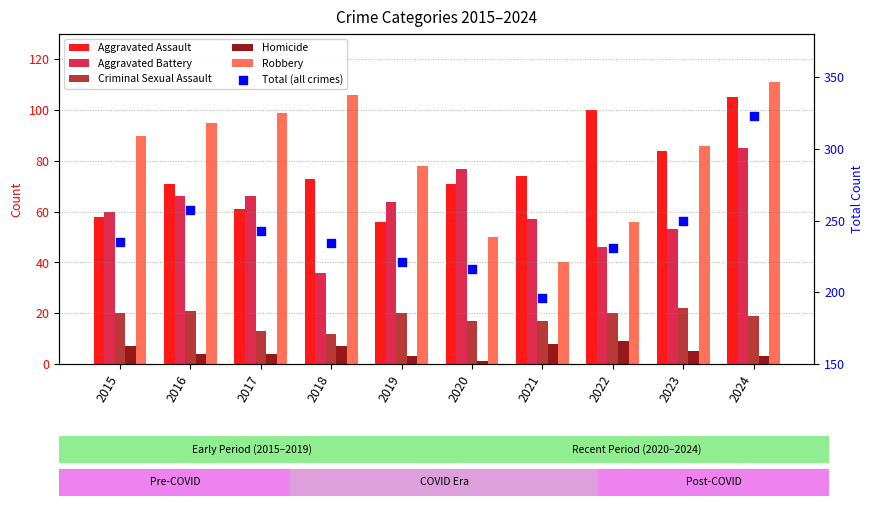

At which category is the sum across all series the highest?

2024